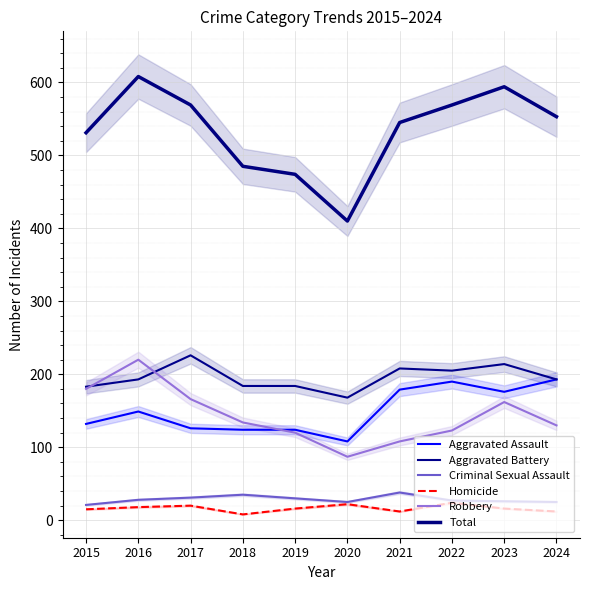

Where is the first local maximum for Total?

2016